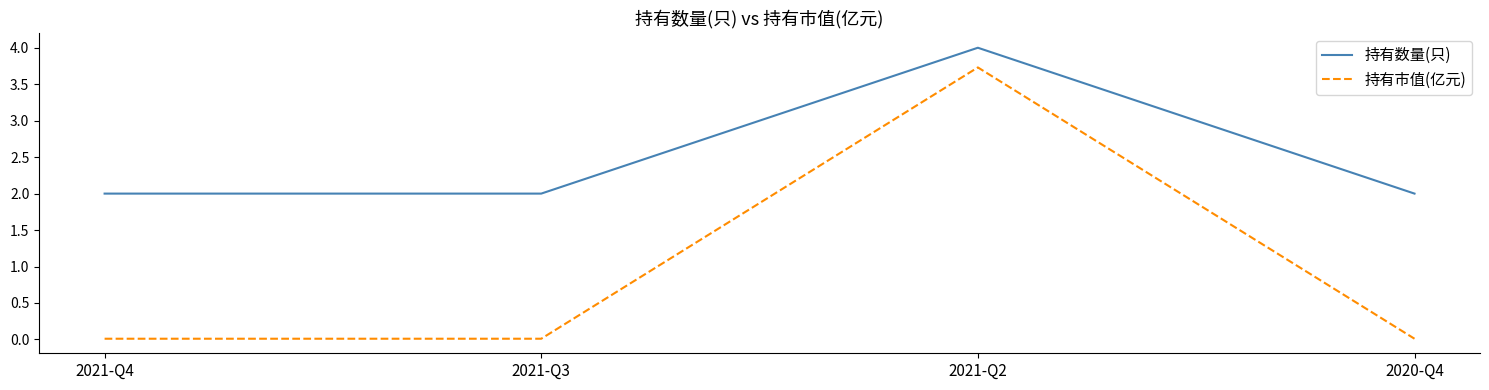

What is the greatest value displayed?

4.0